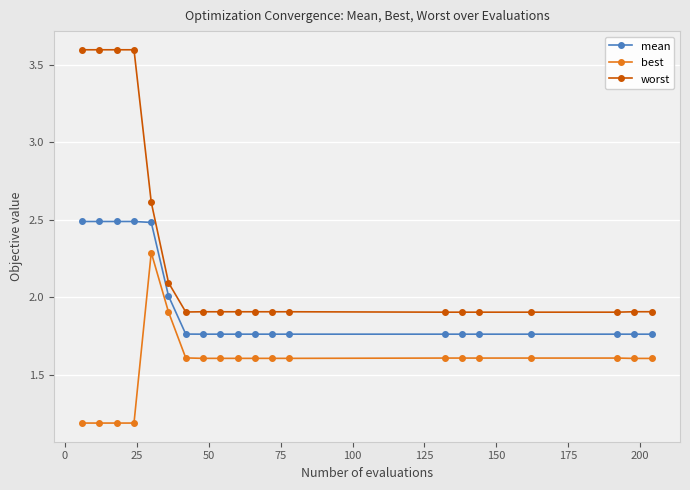

What is the value of the best point at the 15th from the left?

1.6